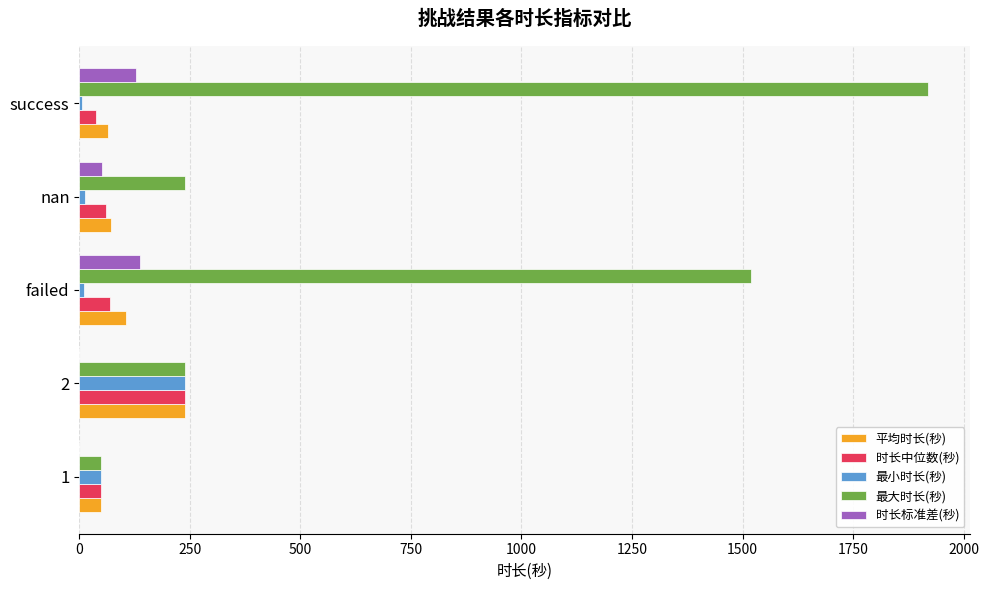

Is it true that 平均时长(秒) equals 64.2 at success?

True